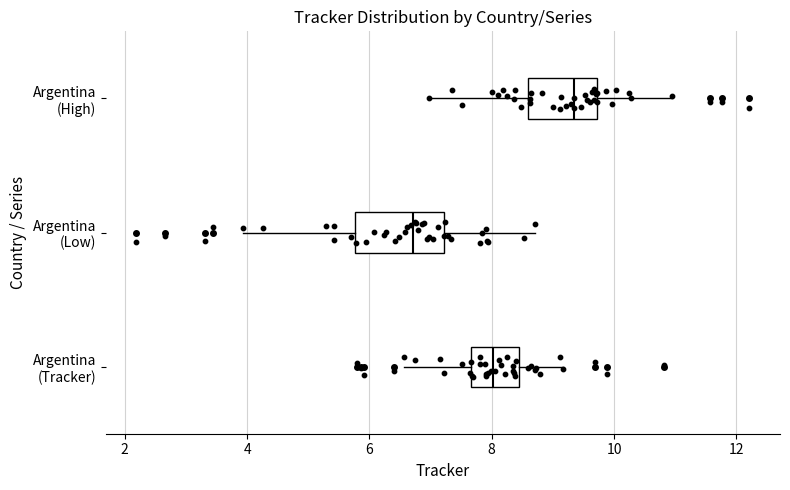

Reading bottom to top, transcribe this box plot: for each box, give where its median line is, the range the box spans, and where its two whiskers end, as read against the x-axis. The values are not printed on the chart, so give them approximately, as read against the axis.

Argentina (Tracker): median 8.0, box 7.6 to 8.4, whiskers 6.6 to 9.2
Argentina (Low): median 6.8, box 5.8 to 7.2, whiskers 4.0 to 8.8
Argentina (High): median 9.4, box 8.6 to 9.8, whiskers 7.0 to 11.0